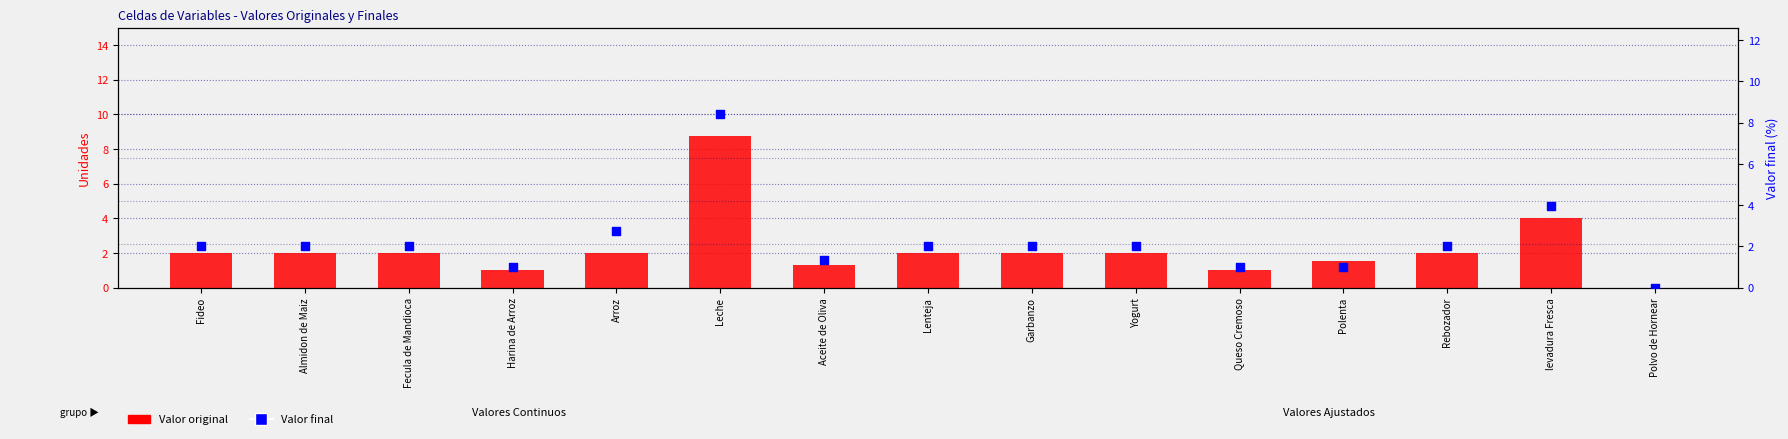

At how many categories does at least one series exceed 0?

14